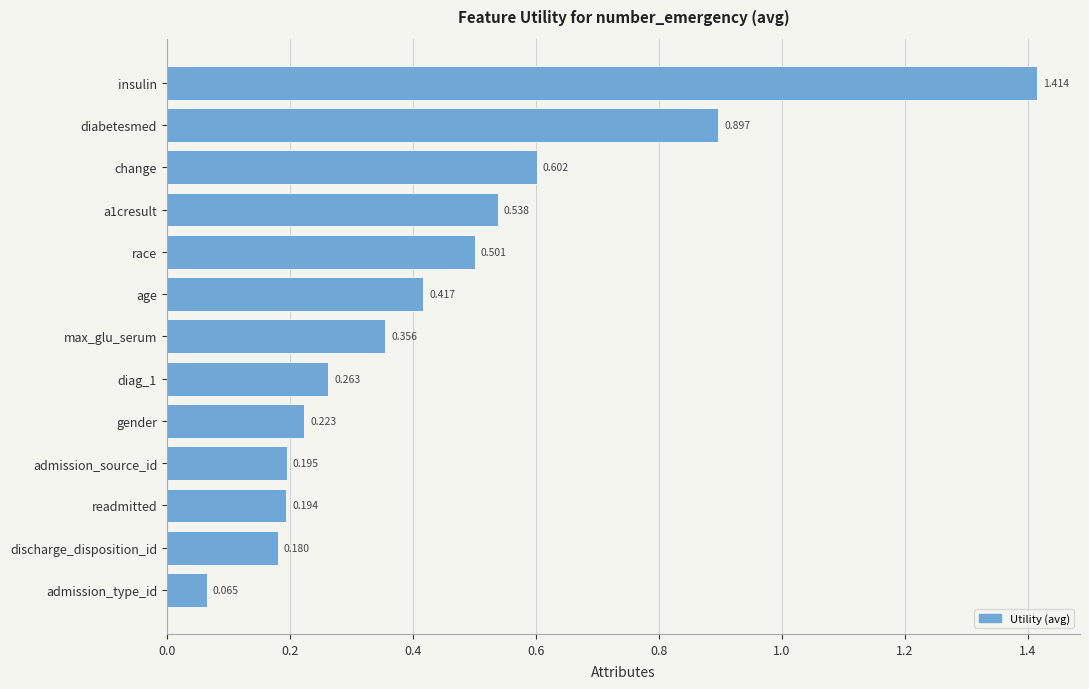

What is the label of the 1st bar from the bottom?

admission_type_id